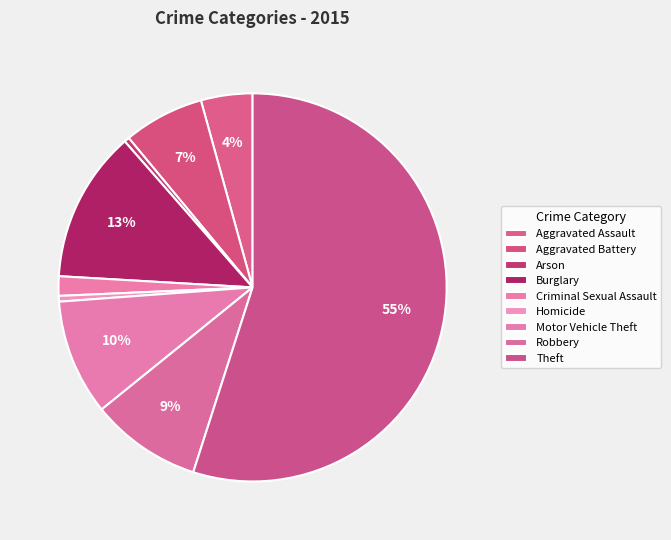

How many slices are in this pie chart?

9